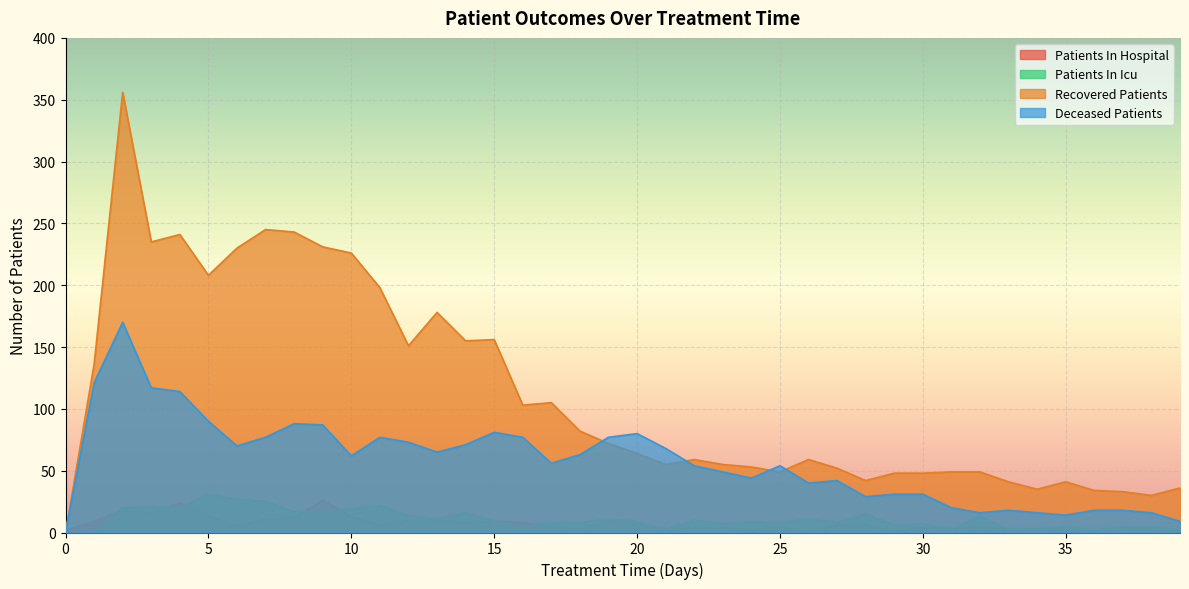

At which category is the sum across all series the highest?

2